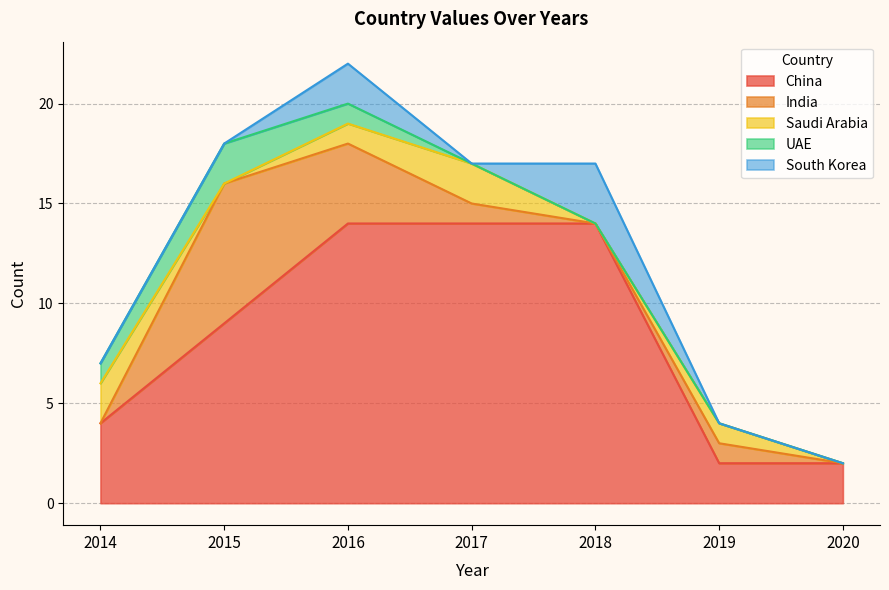

What is the highest value of the China series?

14